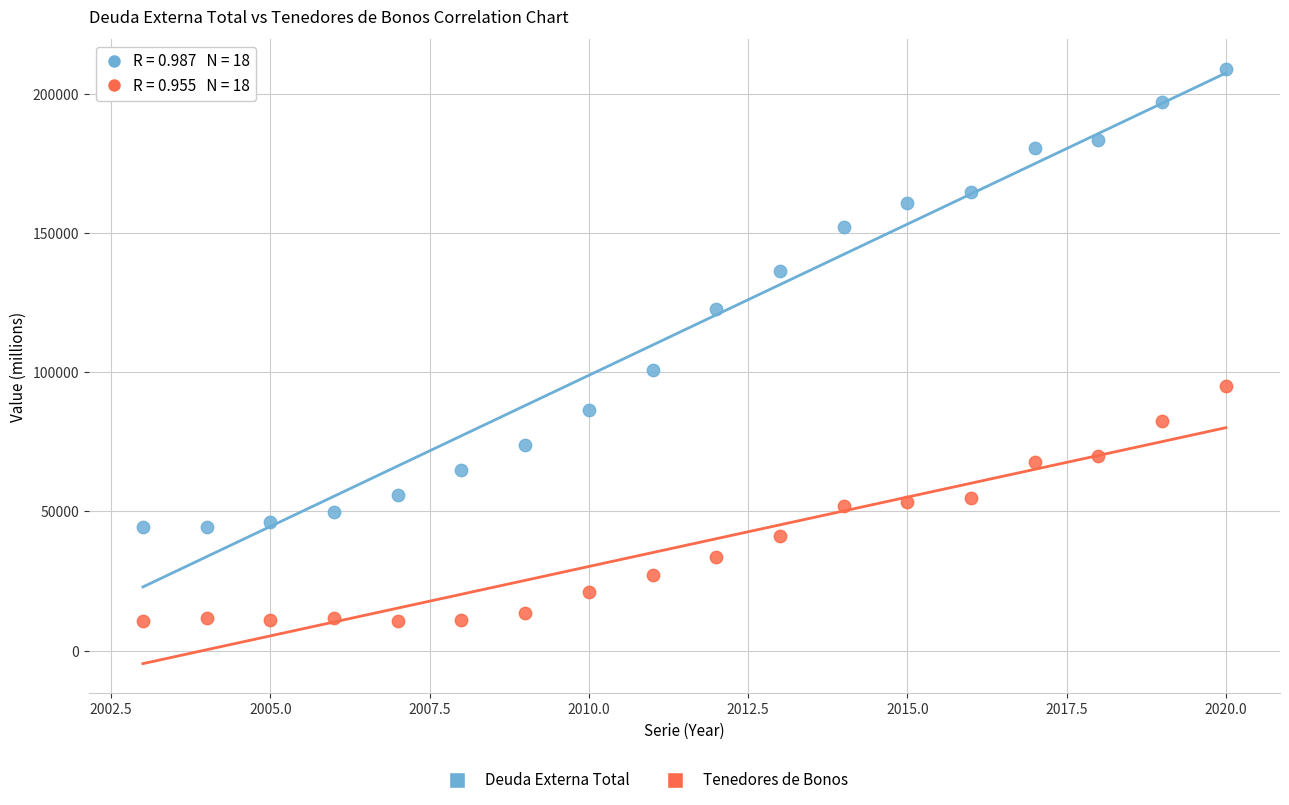

Which series contains the highest Y value?

Deuda Externa Total